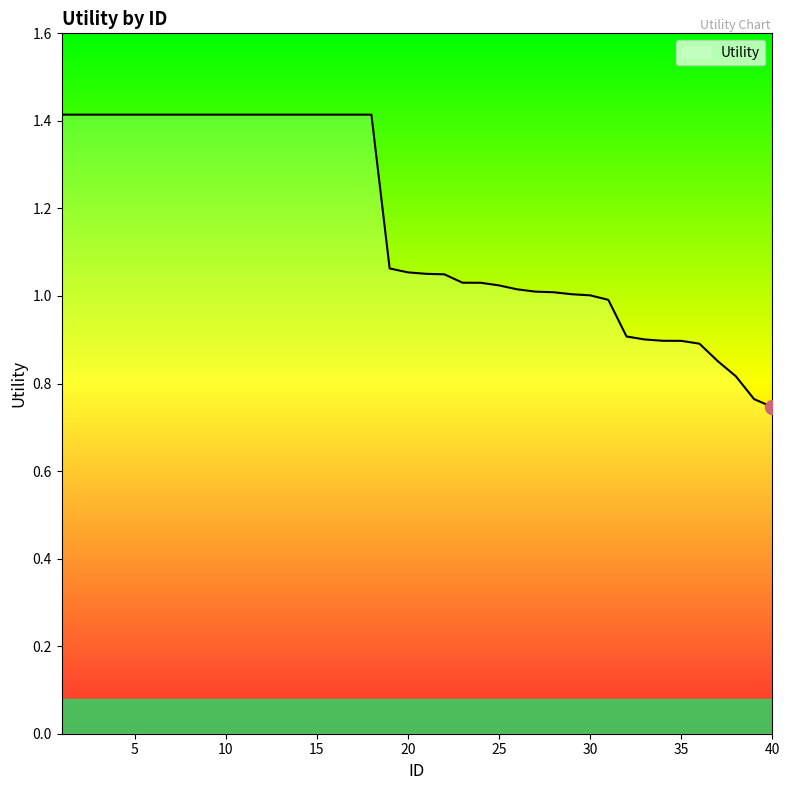

What is the maximum value shown in the chart?

1.4